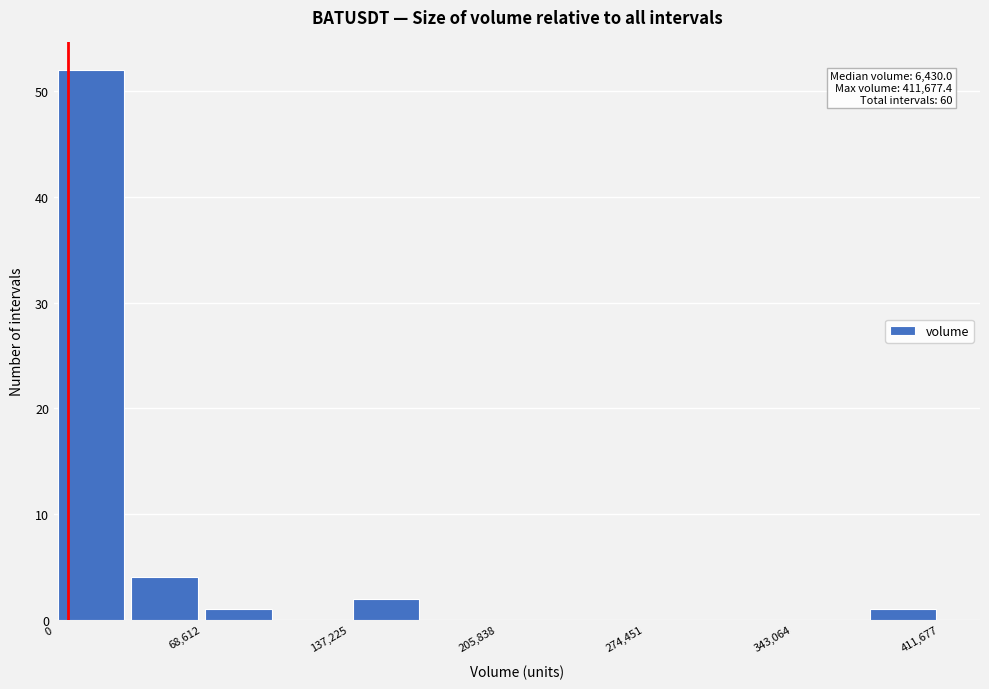

Read against the x-axis, roughly where is the centre of the tallest bar?

20000